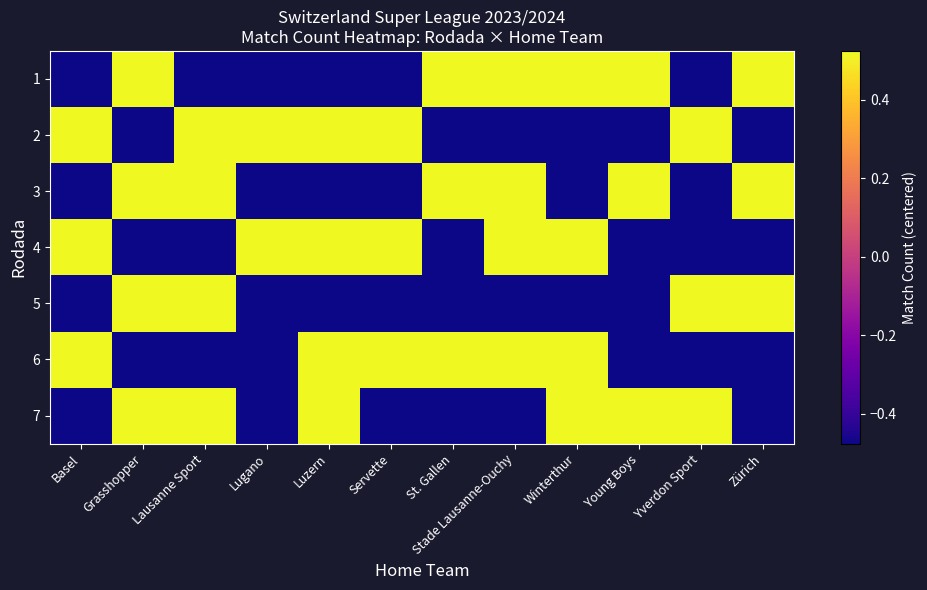

List the series in order of their peak value, lowest first.

1, 2, 3, 4, 5, 6, 7